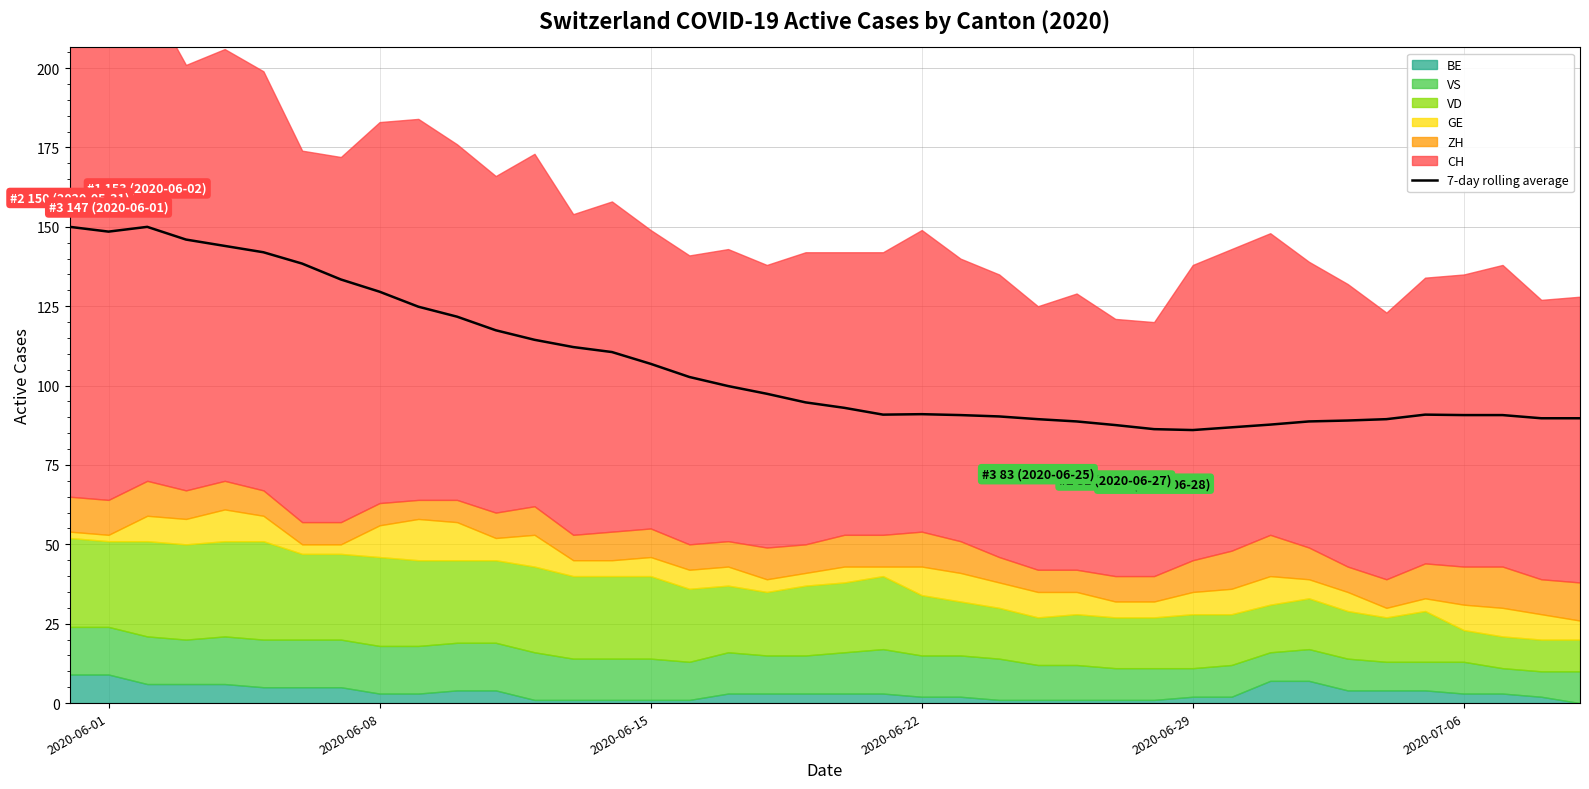

What is the difference between the second highest and second lowest values?

63.7